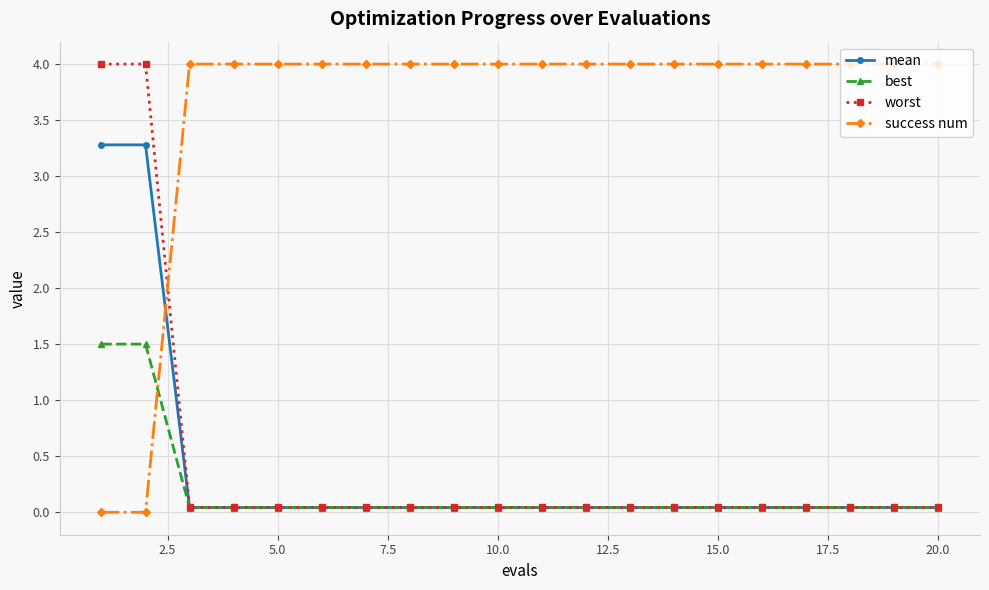

Which series has the largest total across all categories?

success num